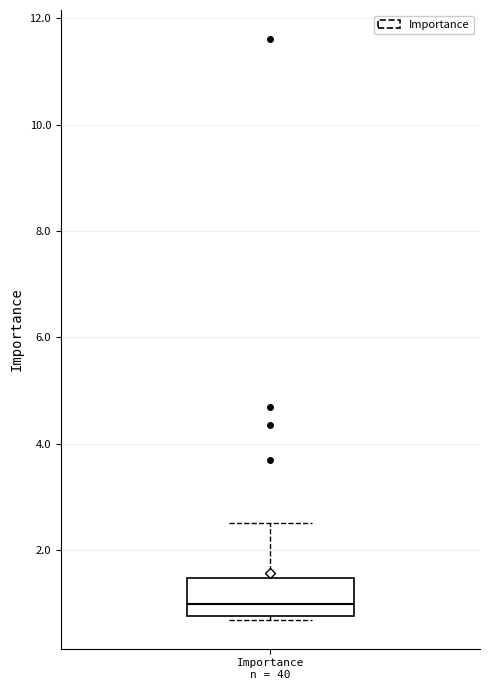

Read this box plot against the y-axis: the position of the median line, the range covered by the box, and the ends of both whiskers. The values are not printed on the chart, so give them approximately, as read against the axis.

median 1.0, box 0.8 to 1.4, whiskers 0.6 to 2.4